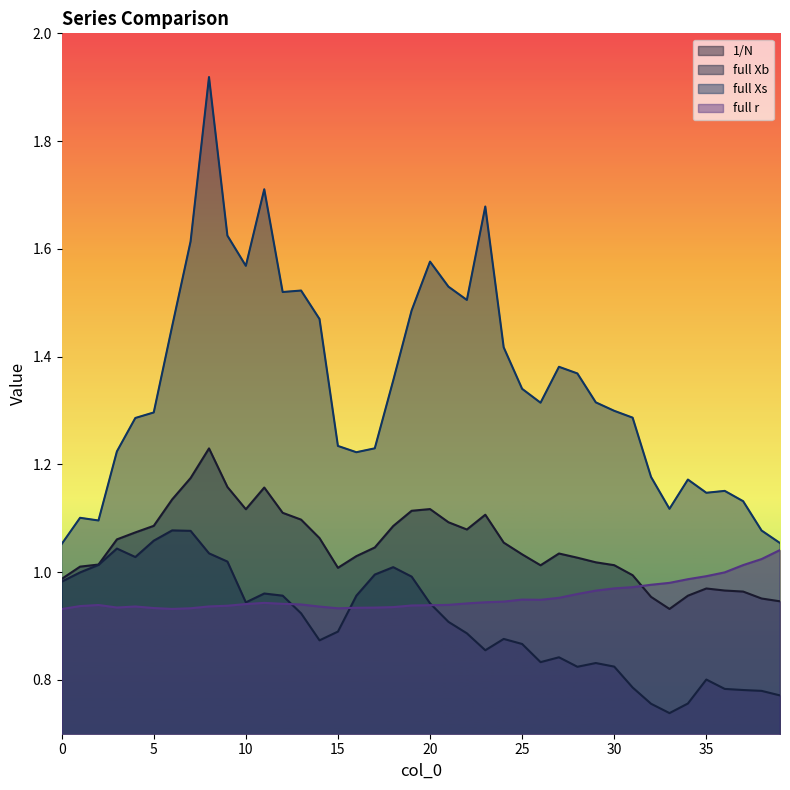

What is the lowest value of the full Xs series?

1.1